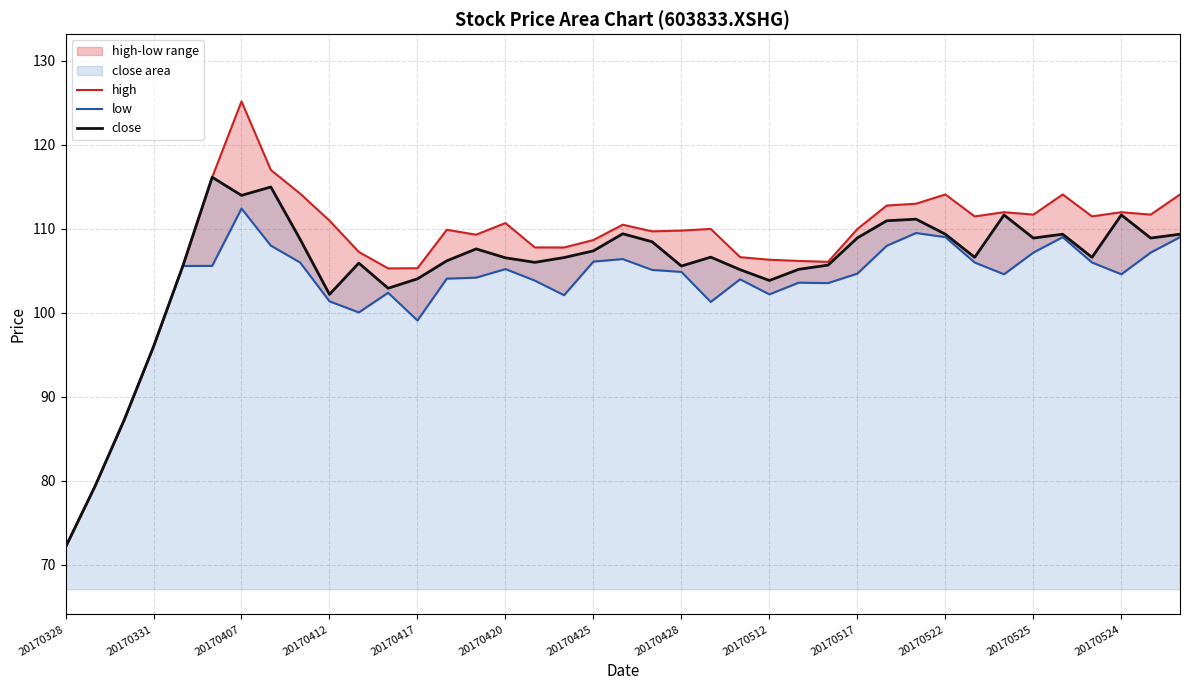

Count the number of categories in the chart.

39